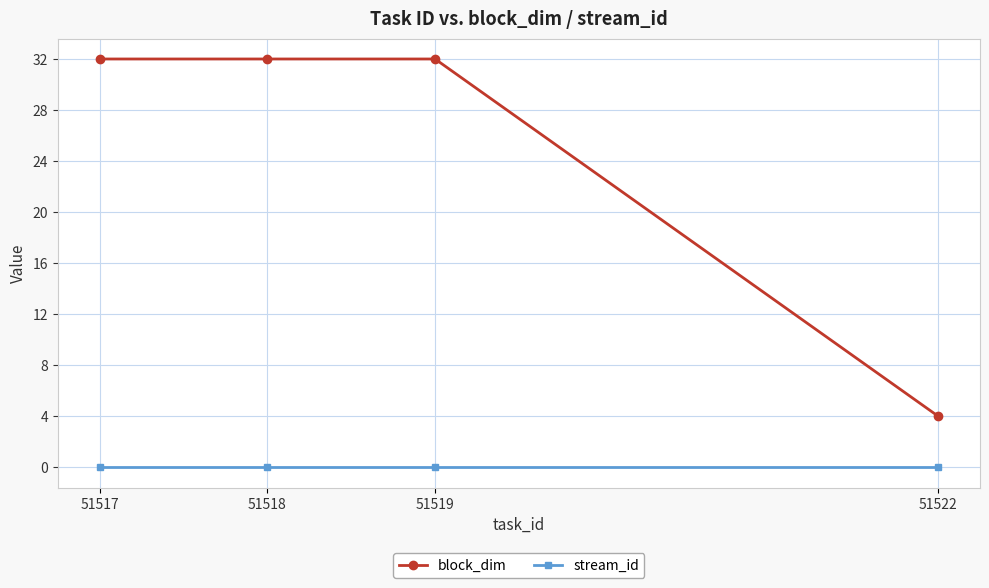

List the series in order of their peak value, lowest first.

stream_id, block_dim